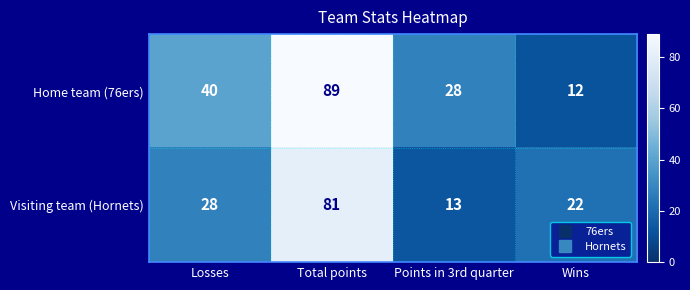

At which category does the chart reach its peak across all series?

Total points